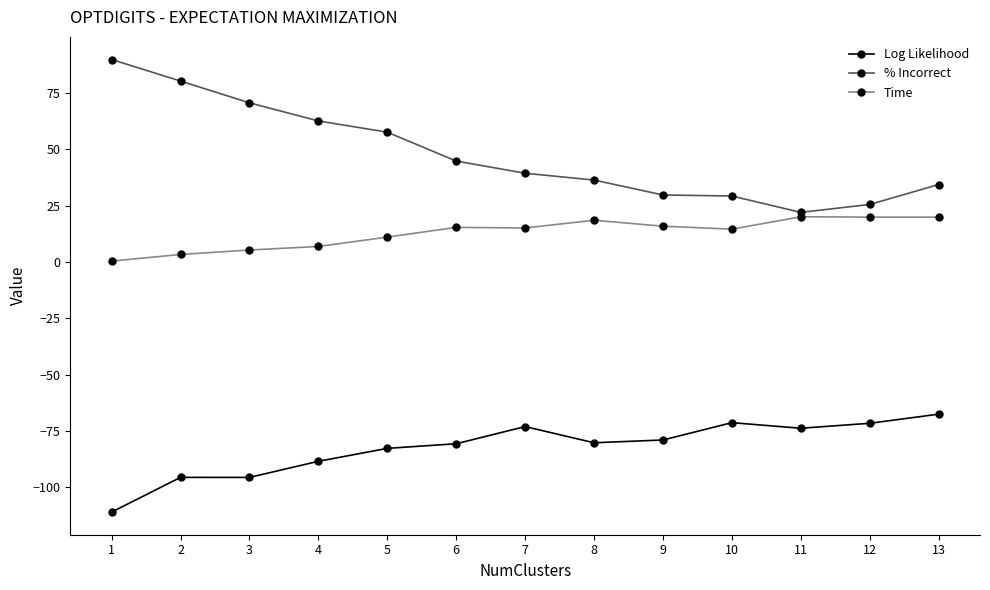

What is the sum of all % Incorrect values?

622.1